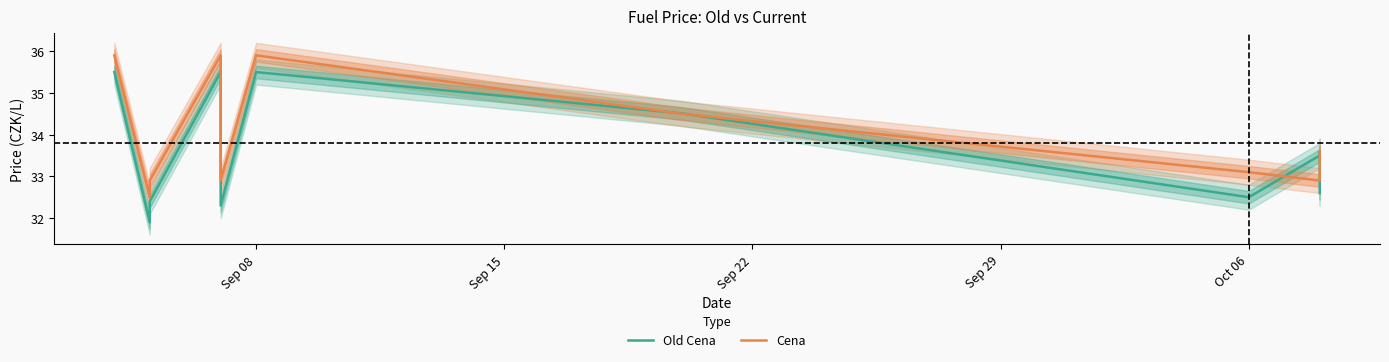

What is the total value across all series at Oct 06?

65.2